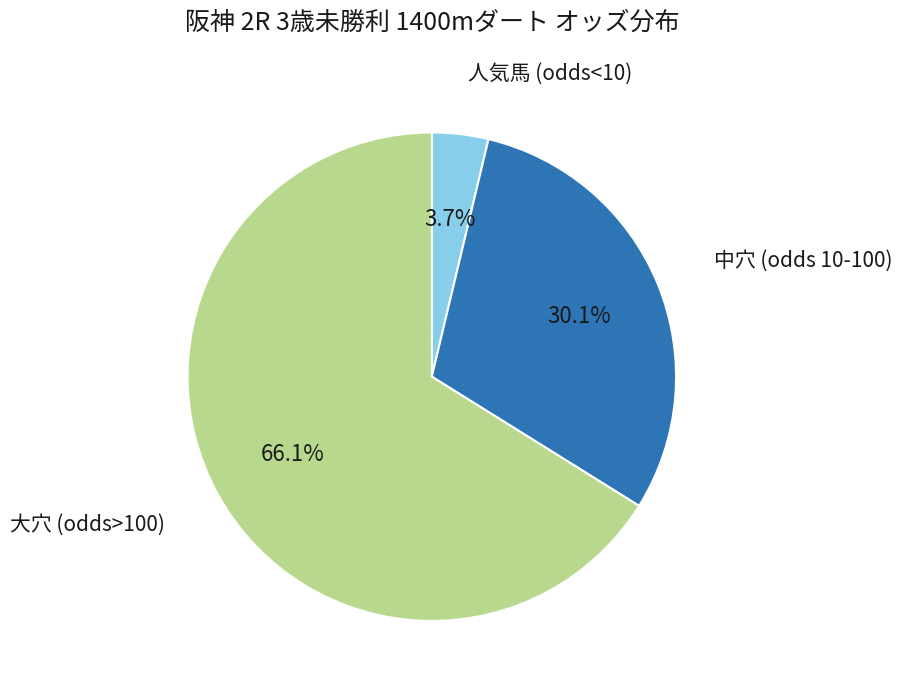

Is there a majority slice in this chart?

Yes